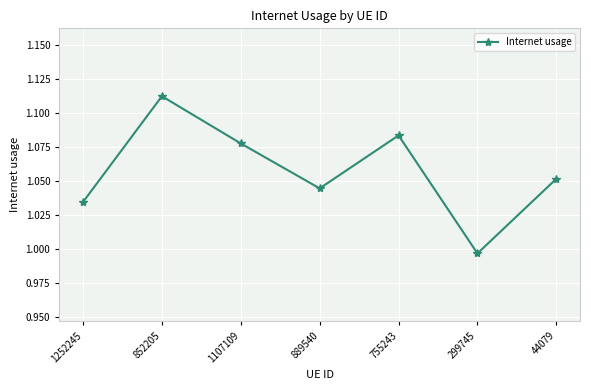

What is the label of the 3rd point from the right?

755243